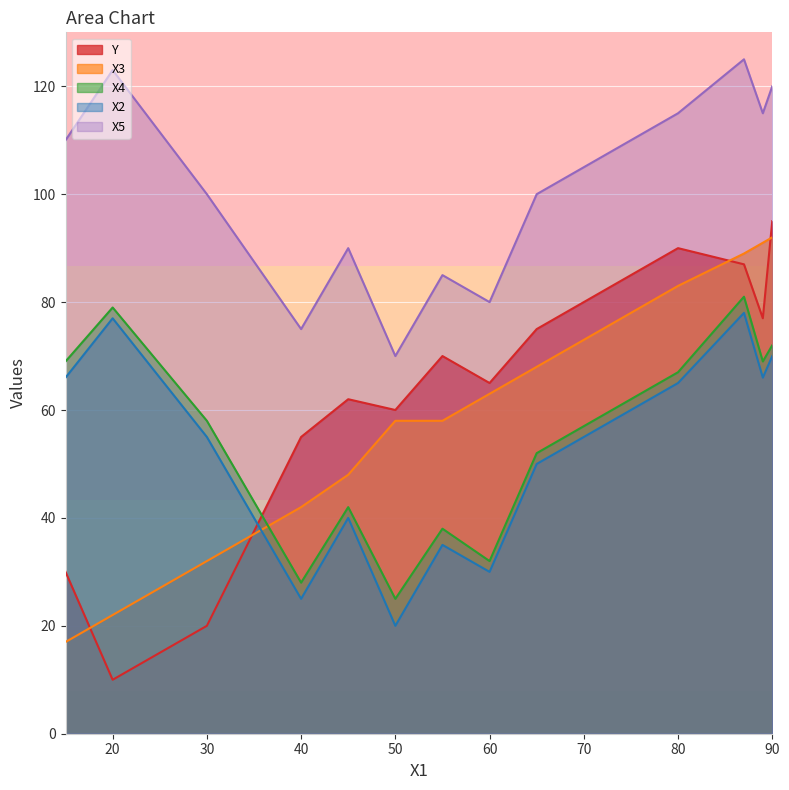

What are all the series names shown in the legend?

Y, X3, X4, X2, X5